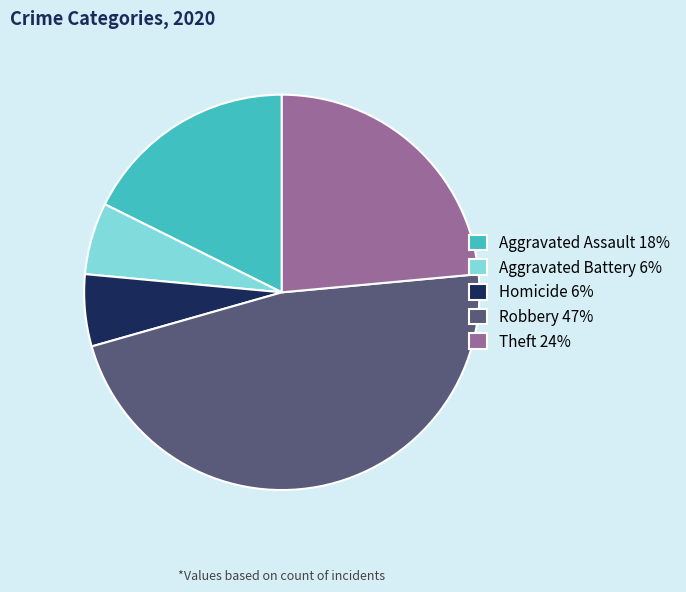

True or false: Robbery 47% accounts for 47% of the total.

True